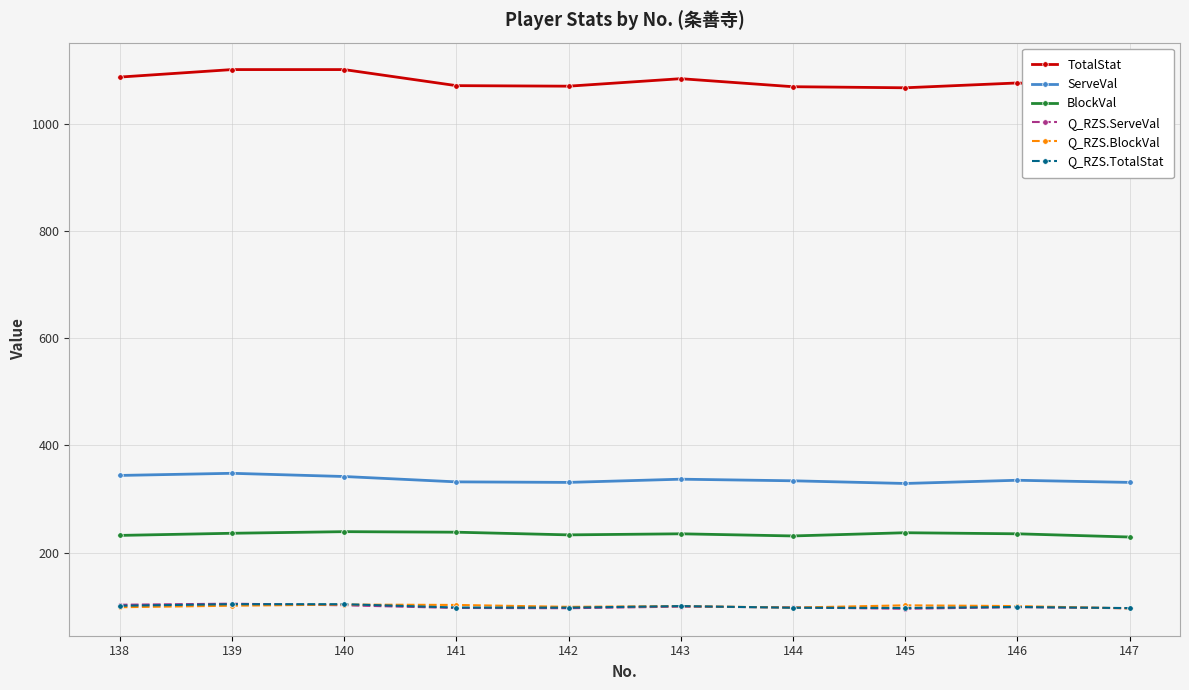

Reading left to right, transcribe all the data shown in this chart.

TotalStat: 1088.0	1102.0	1102.0	1072.0	1071.0	1085.0	1070.0	1068.0	1077.0	1067.0
ServeVal: 344.0	348.0	342.0	332.0	331.0	337.0	334.0	329.0	335.0	331.0
BlockVal: 232.0	236.0	239.0	238.0	233.0	235.0	231.0	237.0	235.0	229.0
Q_RZS.ServeVal: 102.5	104.5	101.5	96.5	96.0	99.0	97.5	95.0	98.0	96.0
Q_RZS.BlockVal: 97.9	100.7	102.8	102.1	98.6	100.0	97.2	101.4	100.0	95.7
Q_RZS.TotalStat: 100.6	103.5	103.5	97.3	97.1	100.0	96.9	96.5	98.3	96.3